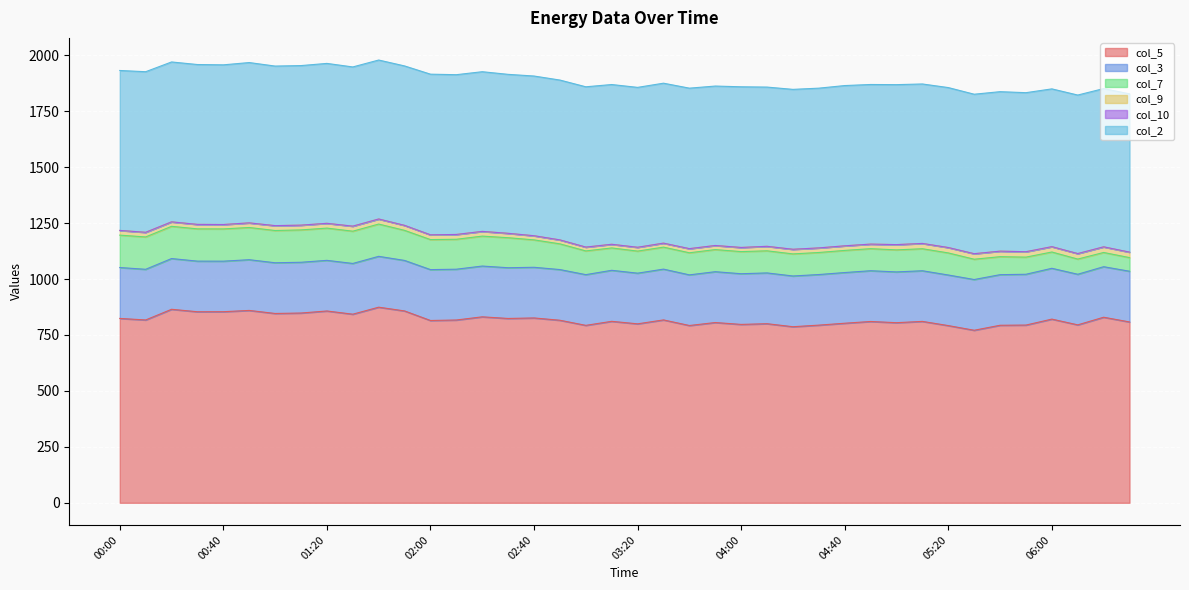

At which label does col_5 reach its minimum?

05:30